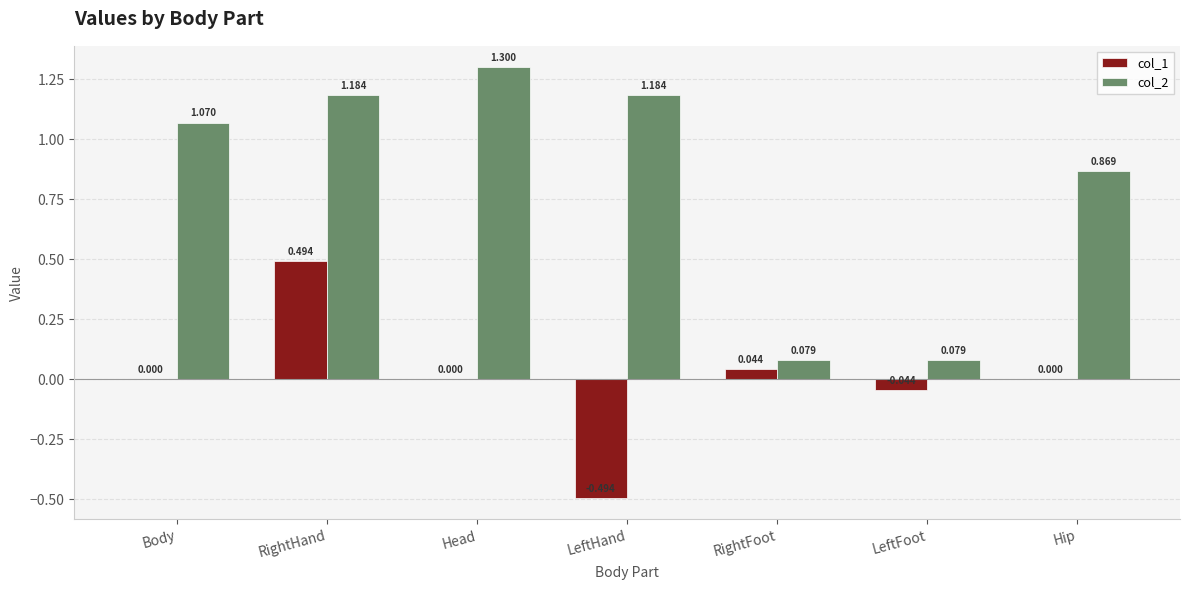

Which label corresponds to the largest value in the chart?

Head